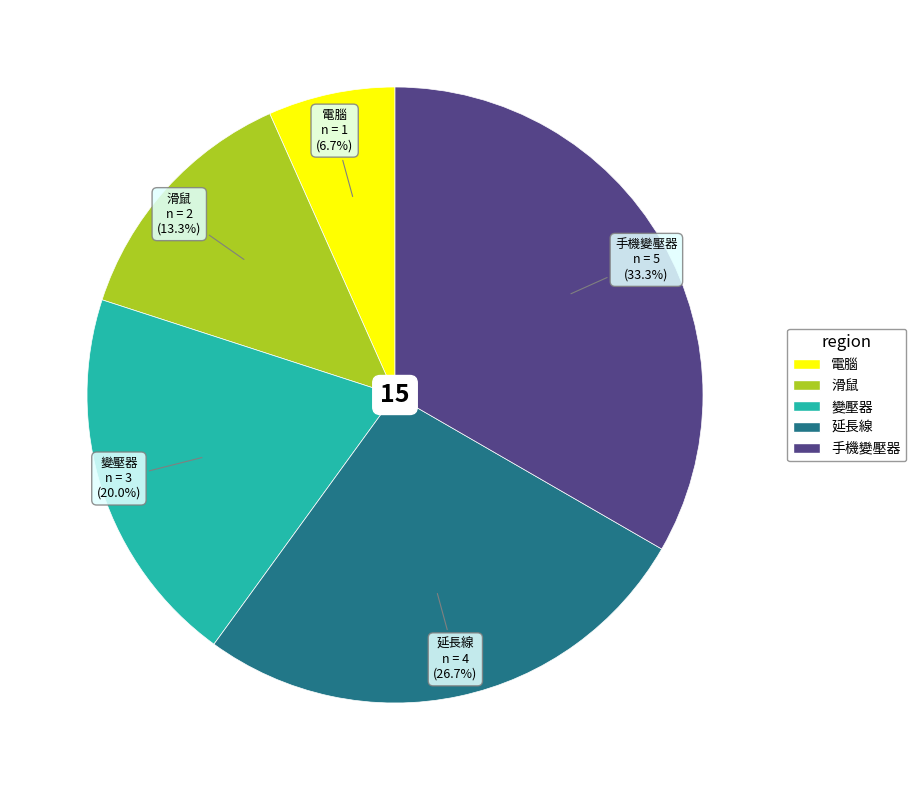

To the nearest percent, what percentage of the pie is 手機變壓器?

33%